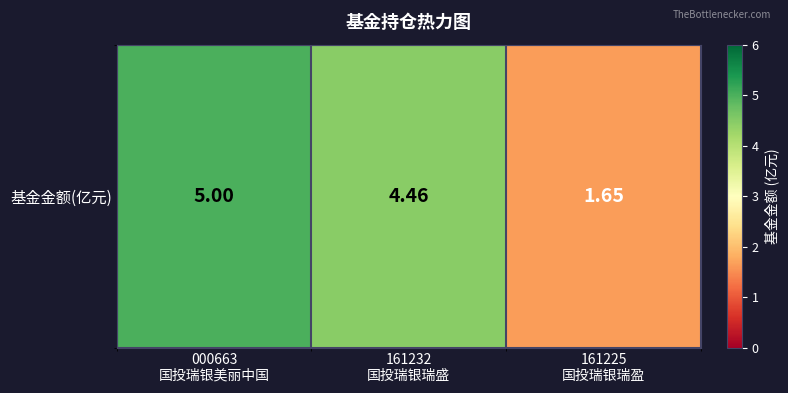

At which label does the data first exceed 4?

000663
国投瑞银美丽中国